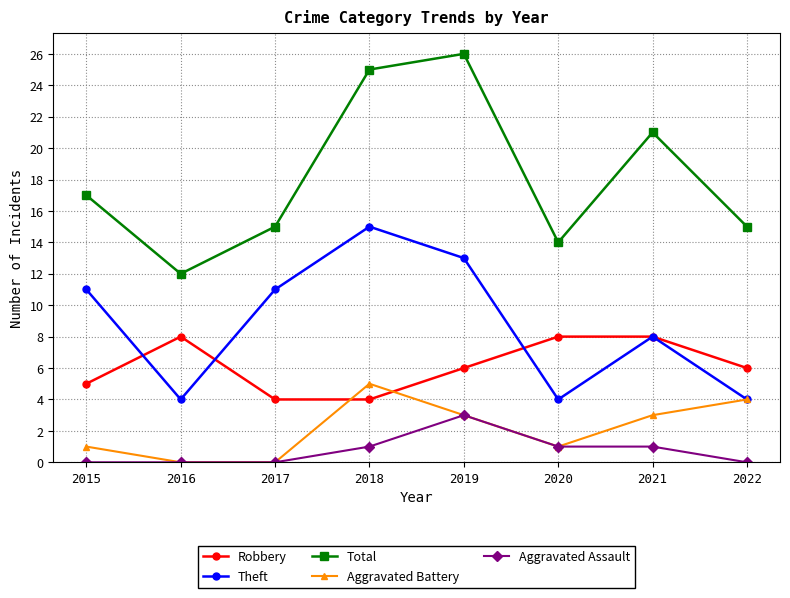

Does the chart display data point markers on the line(s)?

Yes